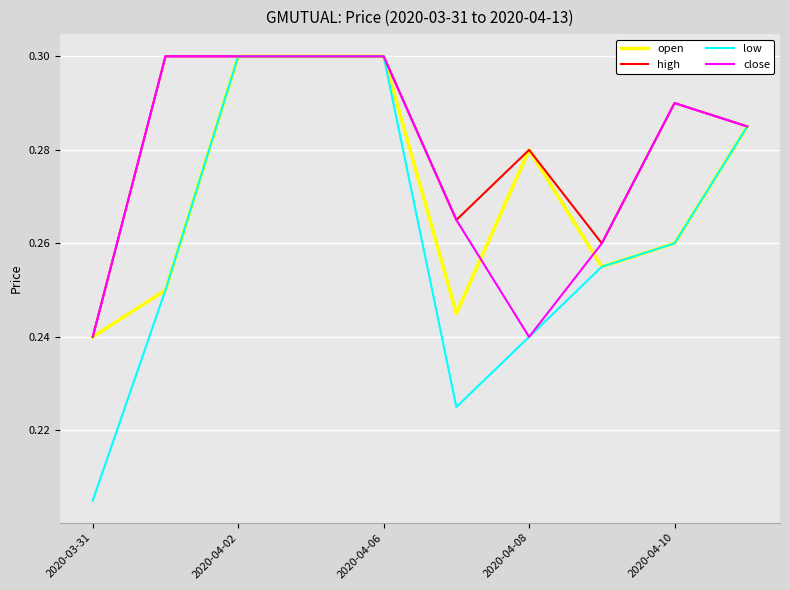

Which series has the widest spread of values?

low